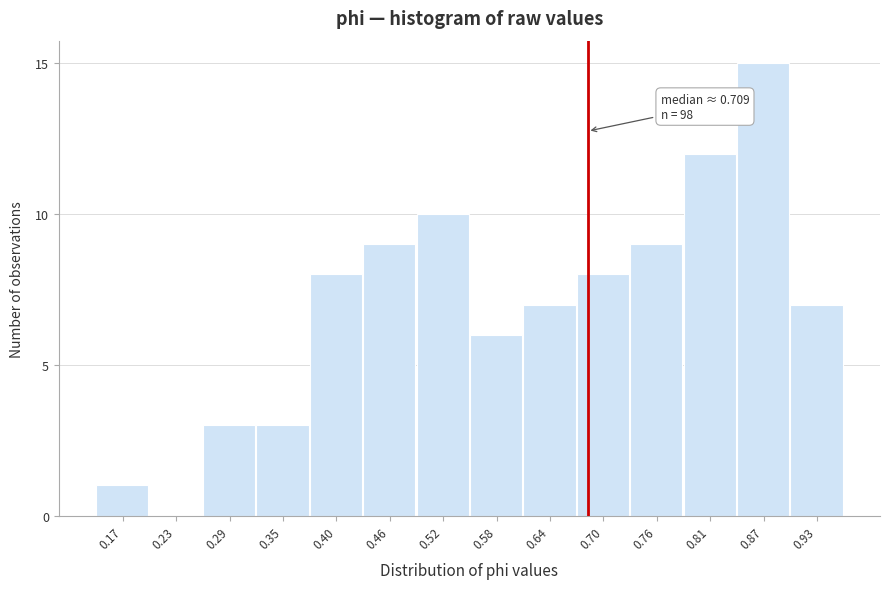

Reading left to right, list all the values displayed in this chart.

0.17=1	0.23=0	0.29=3	0.35=3	0.40=8	0.46=9	0.52=10	0.58=6	0.64=7	0.70=8	0.76=9	0.81=12	0.87=15	0.93=7